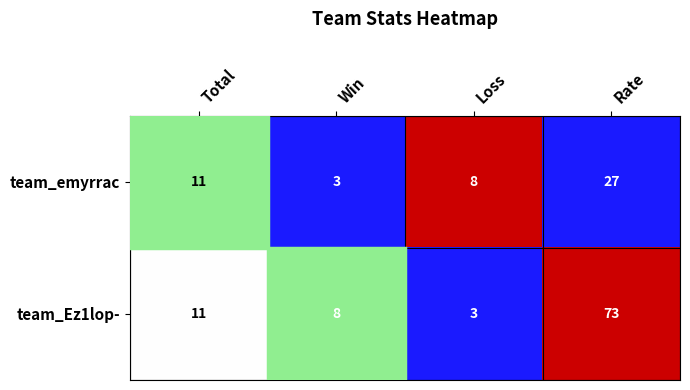

Which label corresponds to the largest value in the chart?

Rate